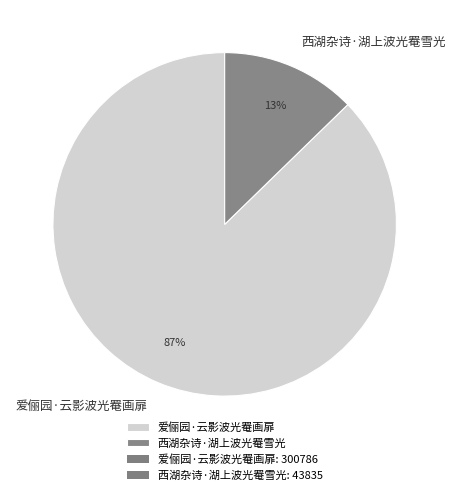

What is the smallest slice in the pie chart?

西湖杂诗·湖上波光罨雪光